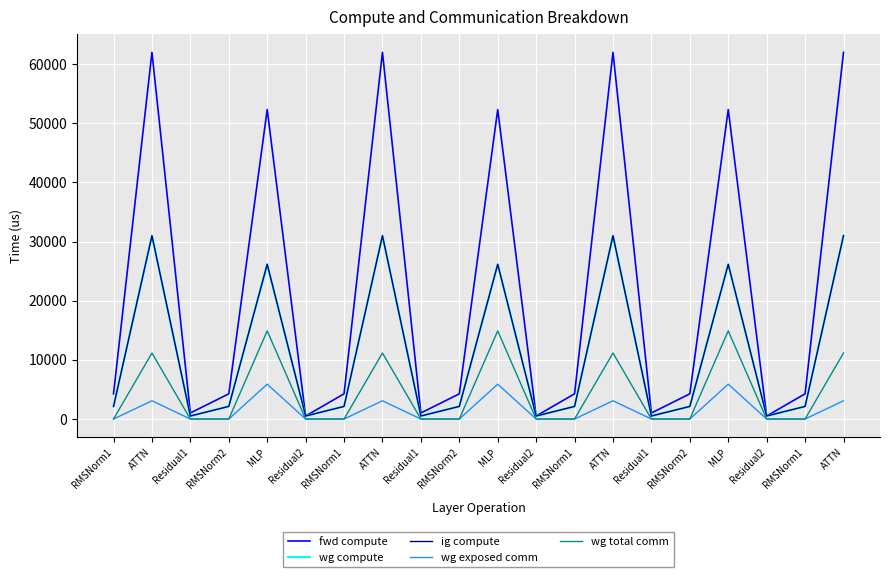

How many lines are shown in the chart?

5